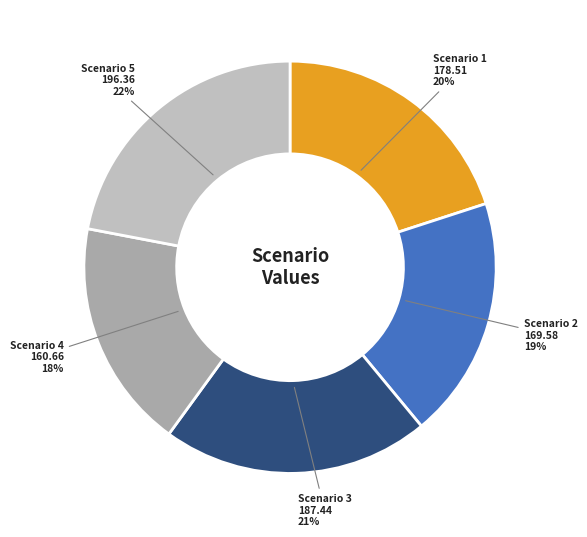

To the nearest percent, what is the difference between the largest and smallest slice percentages?

4%